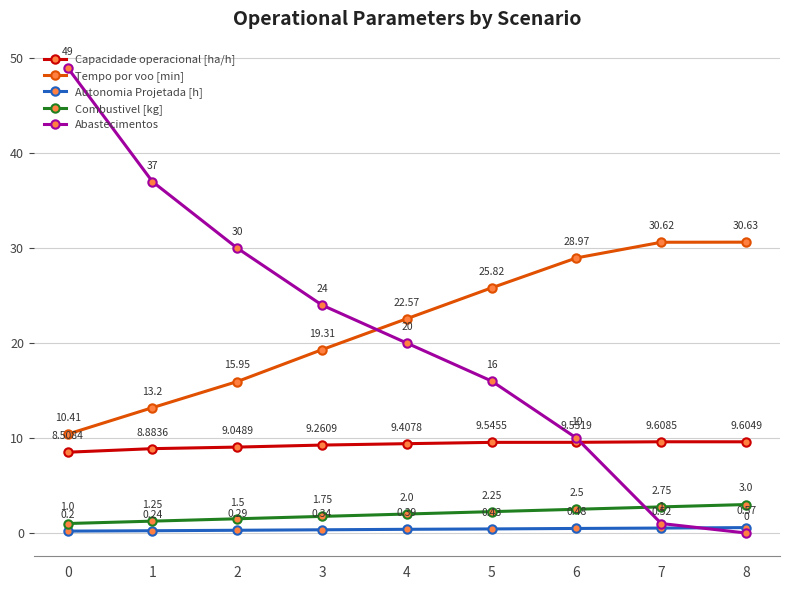

True or false: Combustivel [kg] and Tempo por voo [min] cross at least once.

False